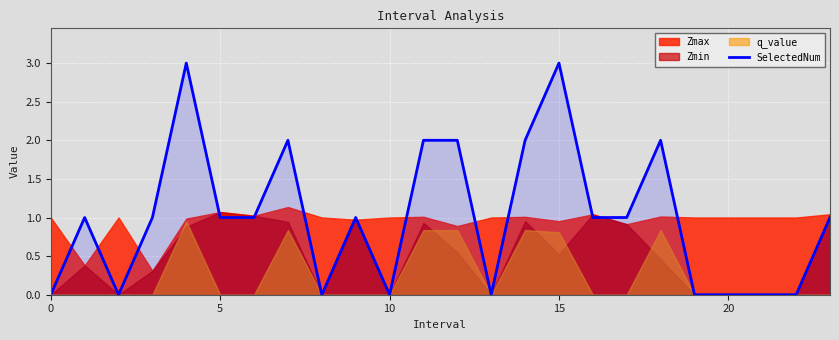

How many interior local valleys (lower than both neighbors) does the data have?

4